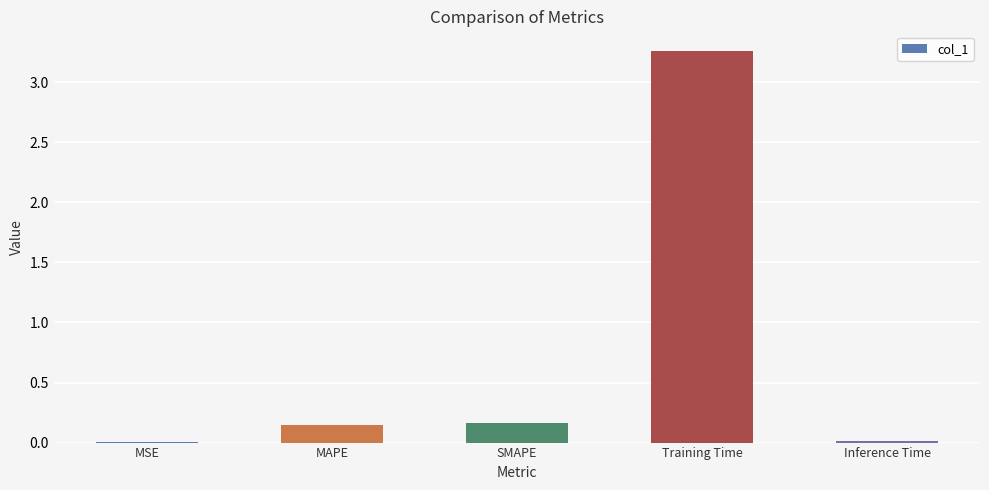

Which category has the highest value across all series?

Training Time